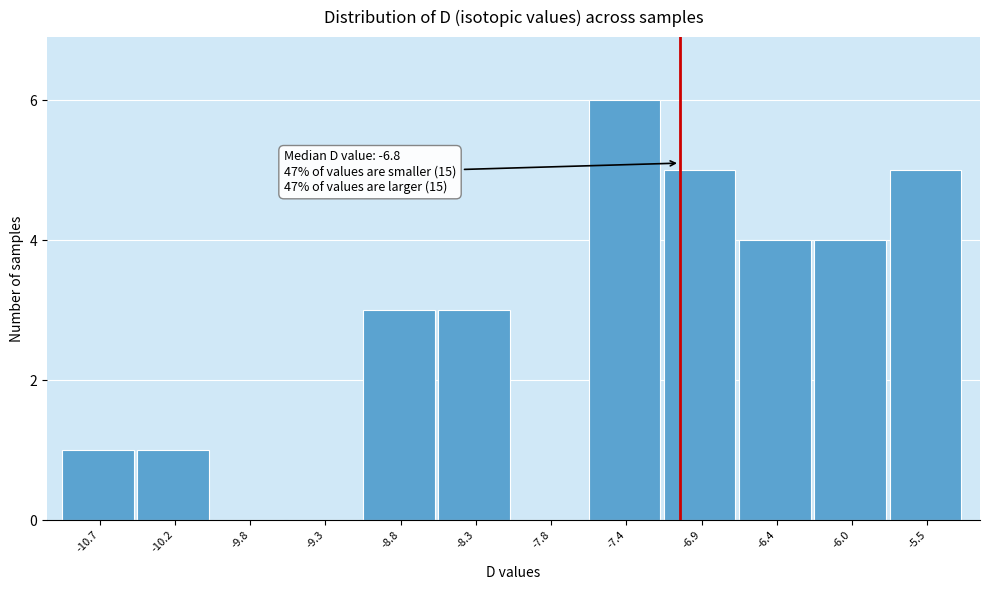

Reading right to left, what are all the values shown in this chart?

-5.5=5	-6.0=4	-6.4=4	-6.9=5	-7.4=6	-7.8=0	-8.3=3	-8.8=3	-9.3=0	-9.8=0	-10.2=1	-10.7=1